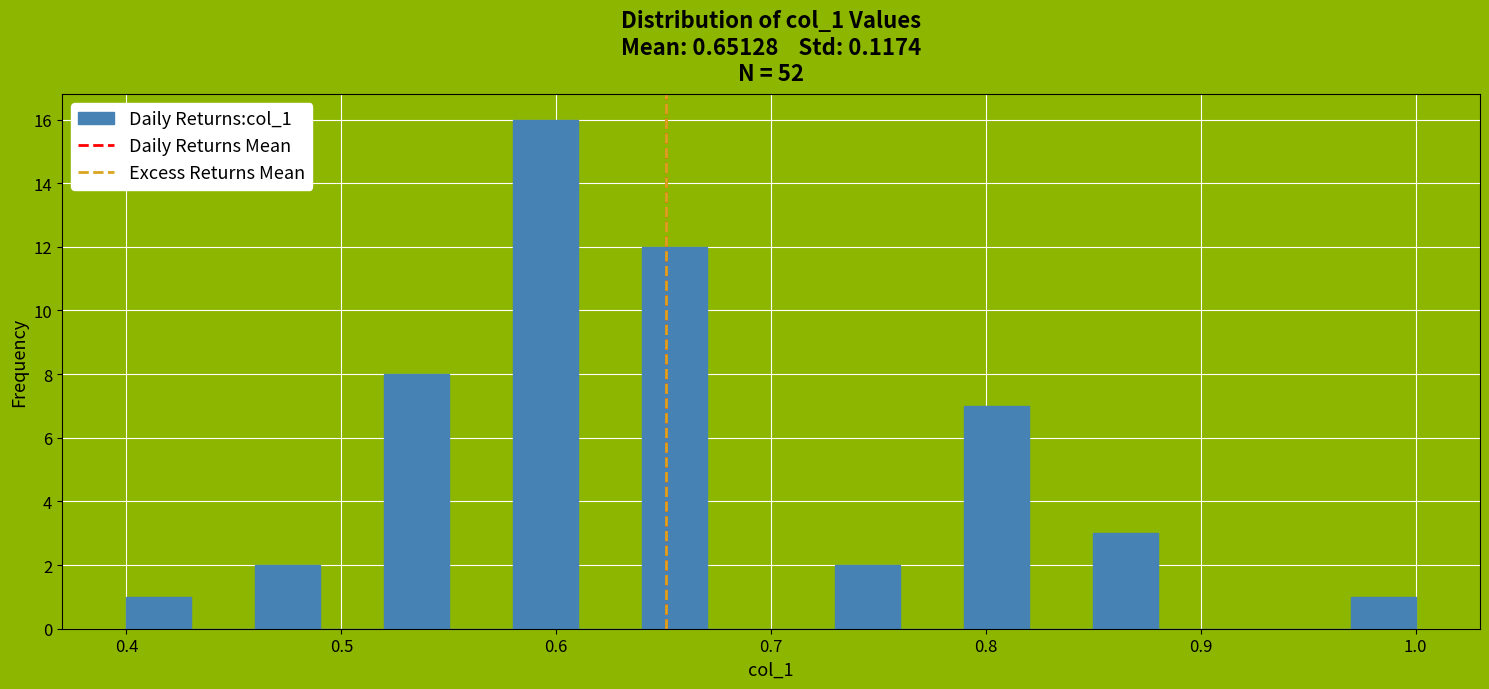

Around what value on the x-axis is the tallest bar? Give the approximate position of its centre, as read against the axis.

0.60